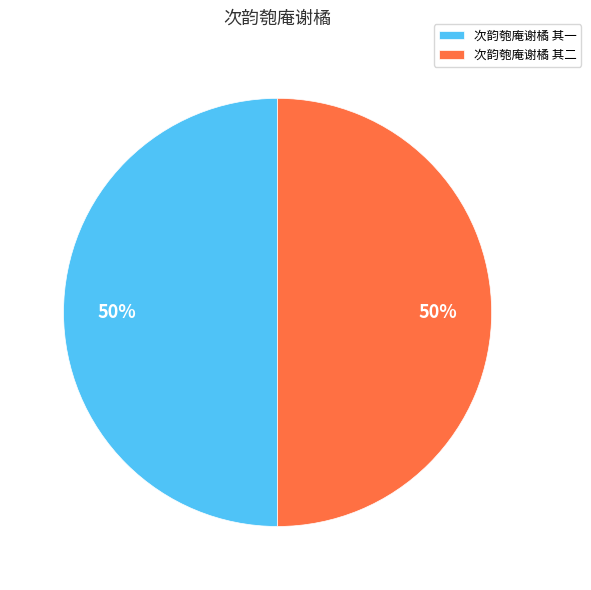

Combined, do 次韵匏庵谢橘 其二 and 次韵匏庵谢橘 其一 account for over 50%?

Yes